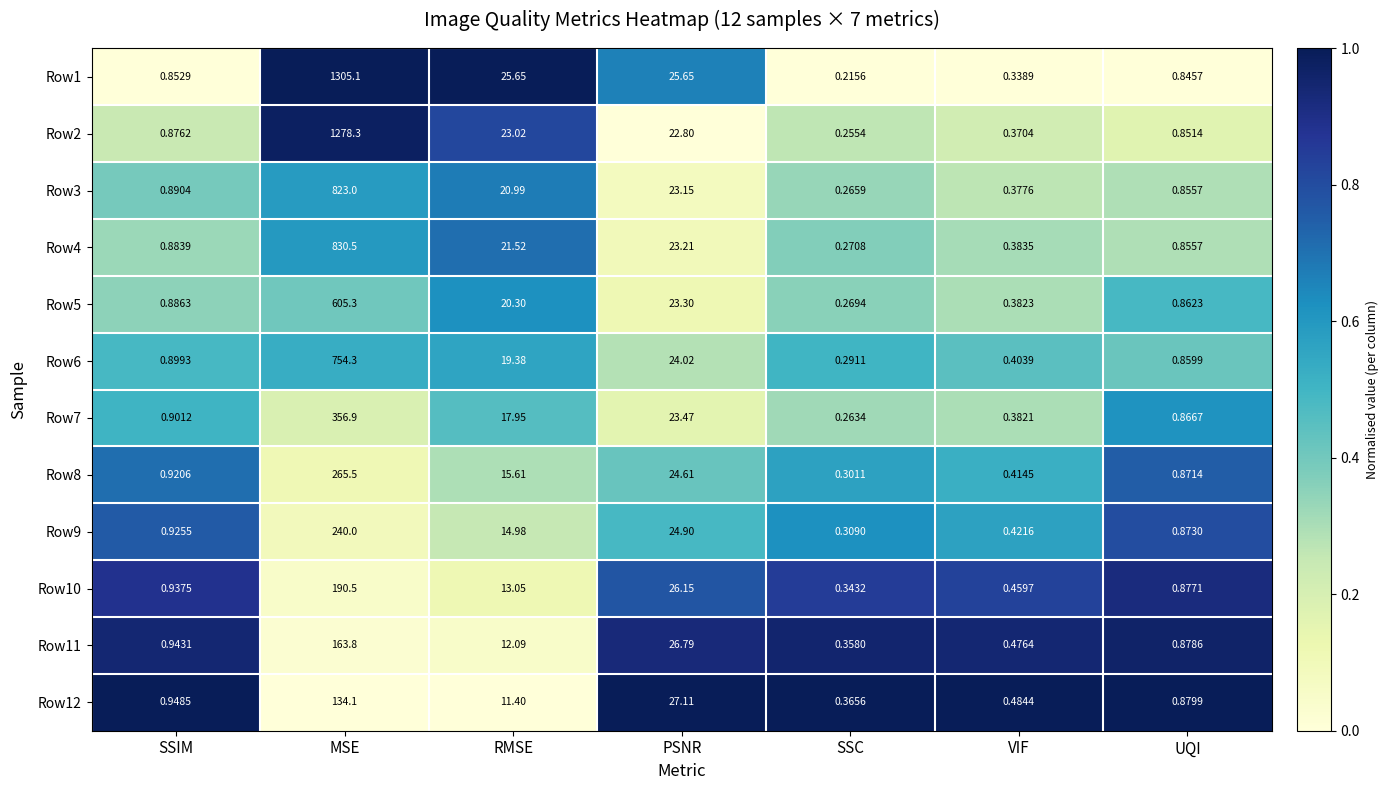

At which category is the sum across all series the highest?

MSE